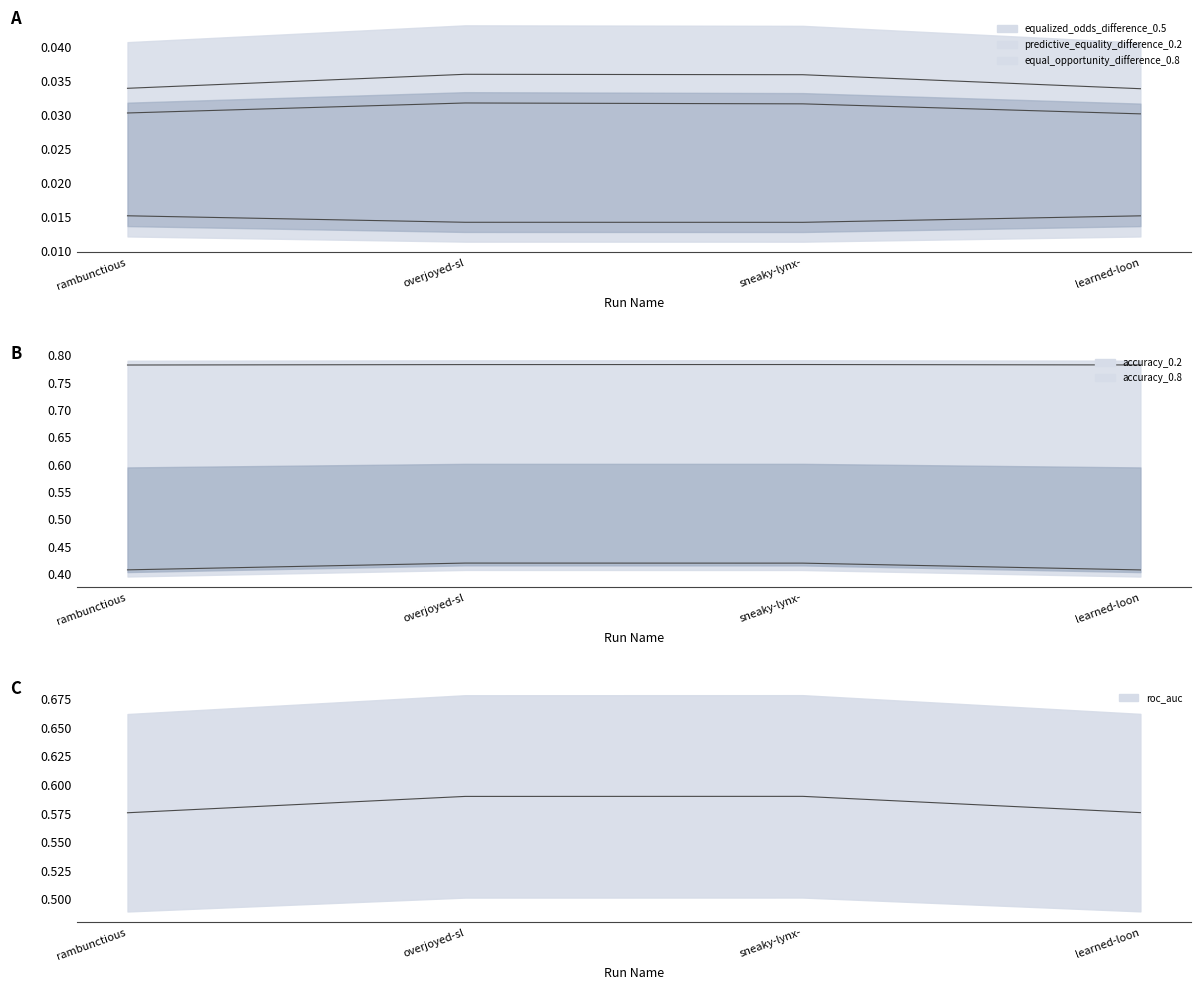

Rank the categories by value from highest to lowest.

sneaky-lynx-, overjoyed-sl, learned-loon, rambunctious